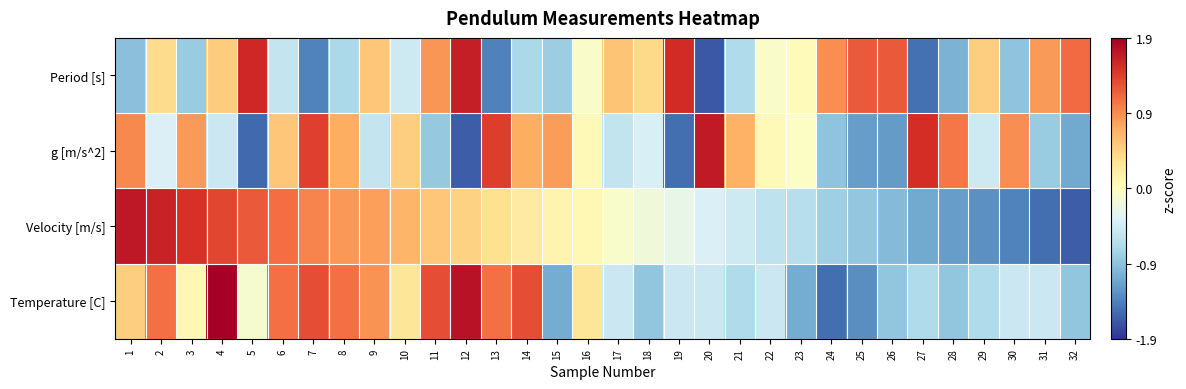

What is the spread (max minus min) of values at 26?

2.5